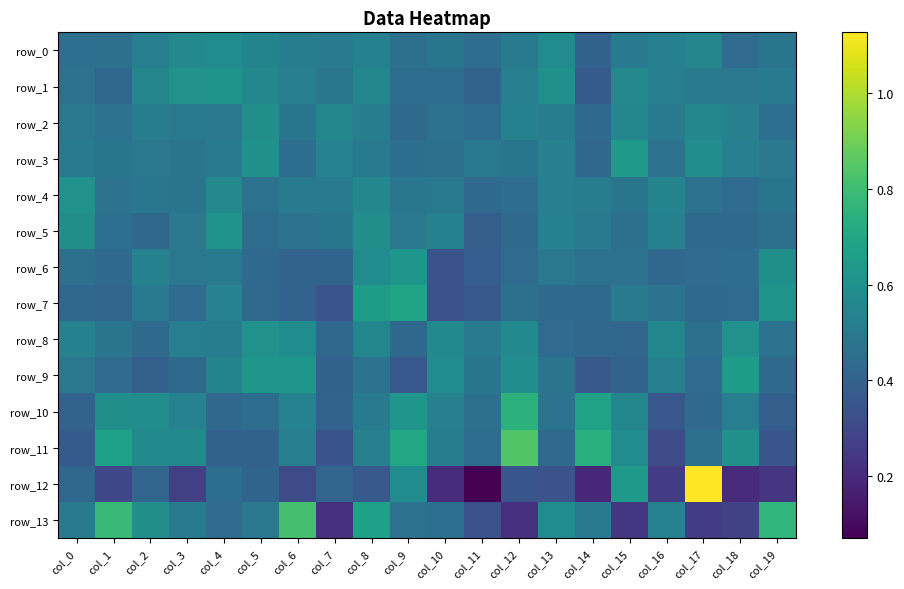

Reading right to left, list all the values displayed in this chart.

row_0: col_19=0.5	col_18=0.4	col_17=0.6	col_16=0.5	col_15=0.5	col_14=0.4	col_13=0.6	col_12=0.5	col_11=0.4	col_10=0.5	col_9=0.5	col_8=0.5	col_7=0.5	col_6=0.5	col_5=0.5	col_4=0.6	col_3=0.6	col_2=0.5	col_1=0.5	col_0=0.5
row_1: col_19=0.5	col_18=0.5	col_17=0.5	col_16=0.5	col_15=0.6	col_14=0.4	col_13=0.6	col_12=0.5	col_11=0.4	col_10=0.4	col_9=0.4	col_8=0.6	col_7=0.5	col_6=0.5	col_5=0.6	col_4=0.6	col_3=0.6	col_2=0.6	col_1=0.4	col_0=0.5
row_2: col_19=0.5	col_18=0.5	col_17=0.6	col_16=0.5	col_15=0.6	col_14=0.4	col_13=0.5	col_12=0.5	col_11=0.4	col_10=0.5	col_9=0.4	col_8=0.5	col_7=0.6	col_6=0.5	col_5=0.6	col_4=0.5	col_3=0.5	col_2=0.5	col_1=0.5	col_0=0.5
row_3: col_19=0.5	col_18=0.5	col_17=0.6	col_16=0.5	col_15=0.6	col_14=0.4	col_13=0.5	col_12=0.5	col_11=0.5	col_10=0.5	col_9=0.5	col_8=0.5	col_7=0.5	col_6=0.5	col_5=0.6	col_4=0.5	col_3=0.5	col_2=0.5	col_1=0.5	col_0=0.5
row_4: col_19=0.5	col_18=0.4	col_17=0.5	col_16=0.5	col_15=0.5	col_14=0.5	col_13=0.5	col_12=0.4	col_11=0.4	col_10=0.5	col_9=0.5	col_8=0.6	col_7=0.5	col_6=0.5	col_5=0.5	col_4=0.6	col_3=0.5	col_2=0.5	col_1=0.5	col_0=0.6
row_5: col_19=0.5	col_18=0.4	col_17=0.4	col_16=0.5	col_15=0.5	col_14=0.5	col_13=0.5	col_12=0.4	col_11=0.4	col_10=0.5	col_9=0.5	col_8=0.6	col_7=0.5	col_6=0.5	col_5=0.4	col_4=0.6	col_3=0.5	col_2=0.4	col_1=0.5	col_0=0.6
row_6: col_19=0.6	col_18=0.4	col_17=0.4	col_16=0.4	col_15=0.5	col_14=0.5	col_13=0.5	col_12=0.4	col_11=0.4	col_10=0.3	col_9=0.6	col_8=0.6	col_7=0.4	col_6=0.4	col_5=0.4	col_4=0.5	col_3=0.5	col_2=0.5	col_1=0.4	col_0=0.5
row_7: col_19=0.6	col_18=0.4	col_17=0.4	col_16=0.5	col_15=0.5	col_14=0.4	col_13=0.4	col_12=0.5	col_11=0.4	col_10=0.3	col_9=0.7	col_8=0.7	col_7=0.3	col_6=0.4	col_5=0.4	col_4=0.5	col_3=0.4	col_2=0.5	col_1=0.4	col_0=0.4
row_8: col_19=0.5	col_18=0.6	col_17=0.5	col_16=0.6	col_15=0.4	col_14=0.4	col_13=0.4	col_12=0.6	col_11=0.5	col_10=0.6	col_9=0.4	col_8=0.6	col_7=0.4	col_6=0.6	col_5=0.6	col_4=0.5	col_3=0.5	col_2=0.4	col_1=0.5	col_0=0.5
row_9: col_19=0.4	col_18=0.7	col_17=0.4	col_16=0.5	col_15=0.4	col_14=0.4	col_13=0.5	col_12=0.6	col_11=0.5	col_10=0.6	col_9=0.4	col_8=0.5	col_7=0.4	col_6=0.6	col_5=0.6	col_4=0.5	col_3=0.4	col_2=0.4	col_1=0.4	col_0=0.5
row_10: col_19=0.4	col_18=0.5	col_17=0.4	col_16=0.4	col_15=0.6	col_14=0.7	col_13=0.5	col_12=0.7	col_11=0.5	col_10=0.5	col_9=0.6	col_8=0.5	col_7=0.4	col_6=0.5	col_5=0.4	col_4=0.4	col_3=0.5	col_2=0.6	col_1=0.6	col_0=0.4
row_11: col_19=0.4	col_18=0.6	col_17=0.5	col_16=0.3	col_15=0.6	col_14=0.7	col_13=0.4	col_12=0.8	col_11=0.4	col_10=0.5	col_9=0.7	col_8=0.5	col_7=0.3	col_6=0.5	col_5=0.4	col_4=0.4	col_3=0.6	col_2=0.6	col_1=0.7	col_0=0.4
row_12: col_19=0.2	col_18=0.2	col_17=1.1	col_16=0.3	col_15=0.6	col_14=0.2	col_13=0.3	col_12=0.4	col_11=0.1	col_10=0.2	col_9=0.6	col_8=0.4	col_7=0.4	col_6=0.3	col_5=0.4	col_4=0.5	col_3=0.3	col_2=0.4	col_1=0.3	col_0=0.4
row_13: col_19=0.8	col_18=0.3	col_17=0.3	col_16=0.5	col_15=0.2	col_14=0.5	col_13=0.6	col_12=0.2	col_11=0.3	col_10=0.5	col_9=0.5	col_8=0.7	col_7=0.2	col_6=0.8	col_5=0.5	col_4=0.4	col_3=0.5	col_2=0.6	col_1=0.8	col_0=0.5